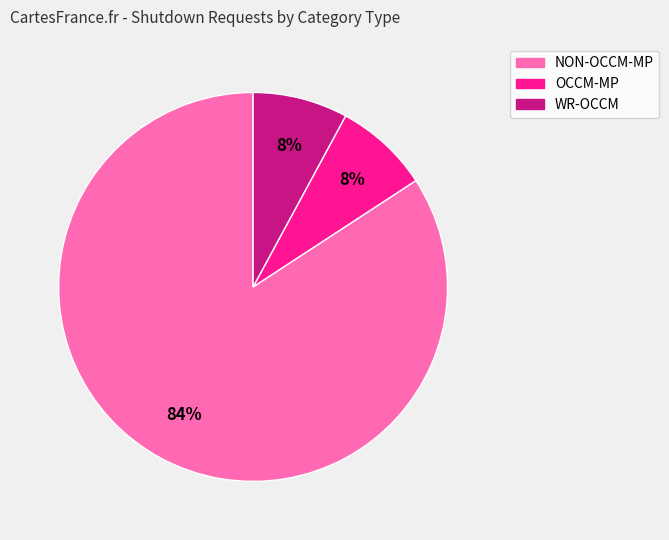

Which category has the biggest portion of the pie?

NON-OCCM-MP